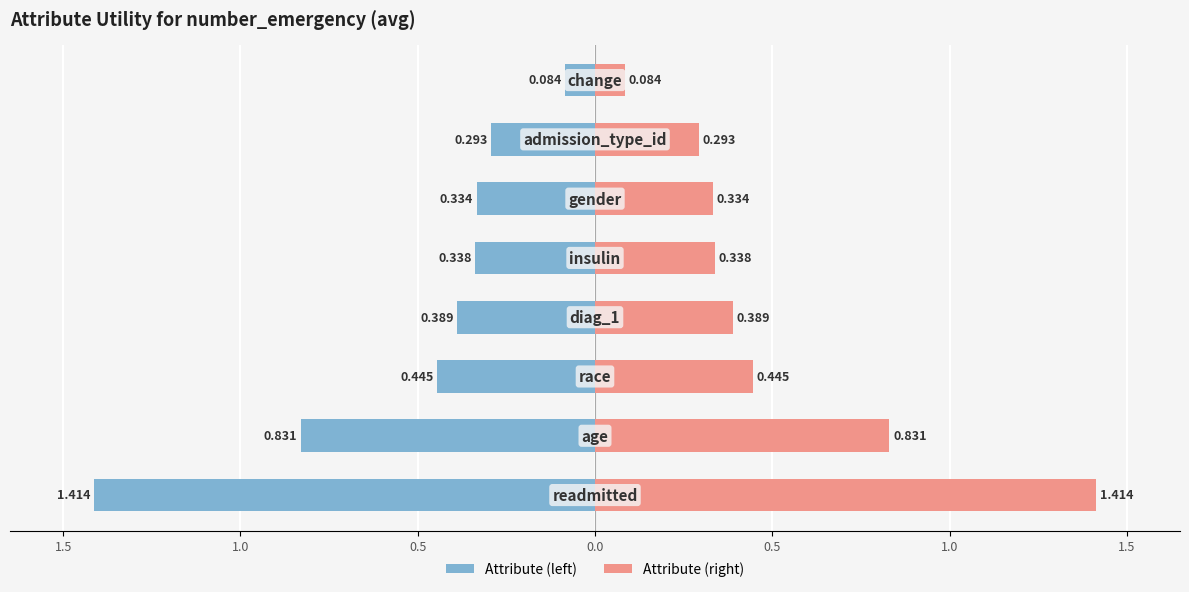

The Attribute (right) series shows 0.3 at 0.5. True or false?

True